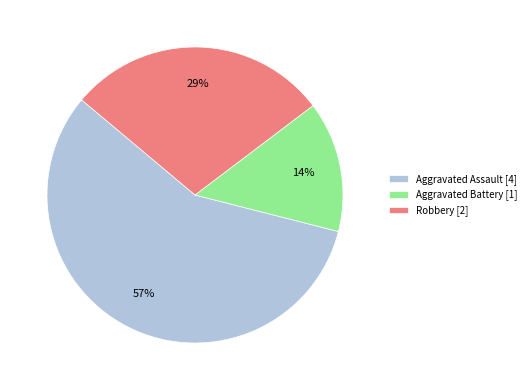

Which has a higher value, Robbery or Aggravated Battery?

Robbery